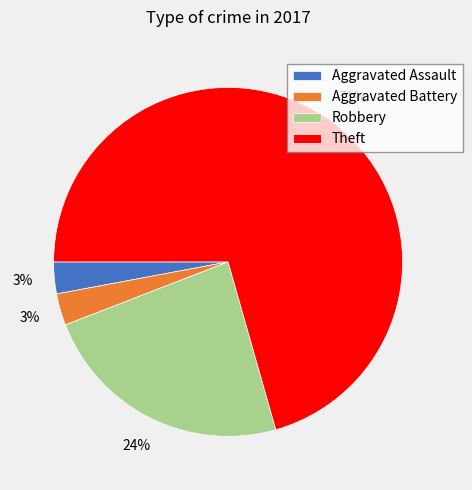

What is the largest slice in the pie chart?

Theft